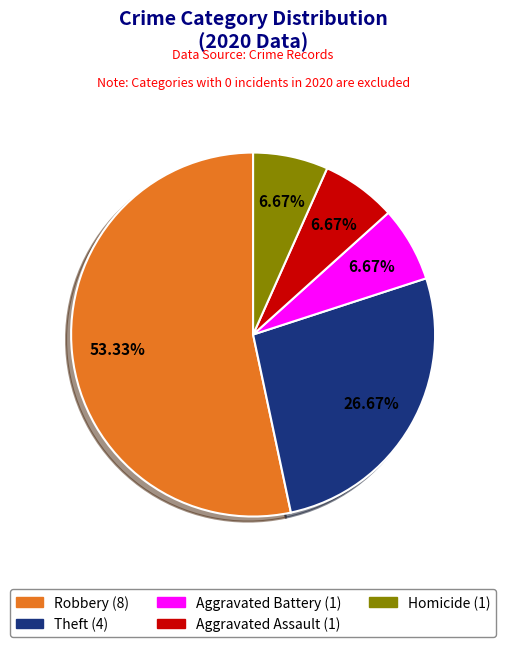

Is there a majority slice in this chart?

Yes